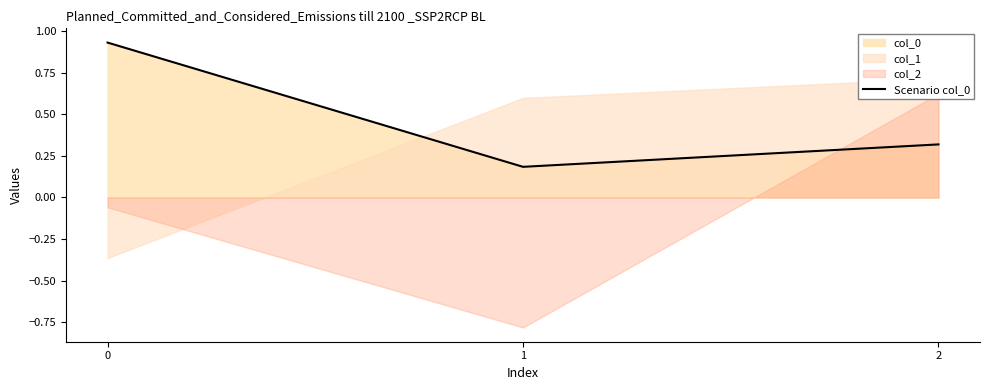

Is it true that the value at 0 is 1.5?

False